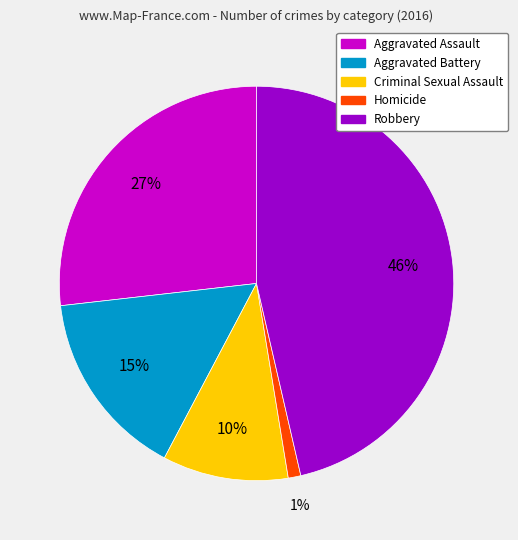

To the nearest percent, what is the combined percentage of Homicide and Aggravated Battery?

16%